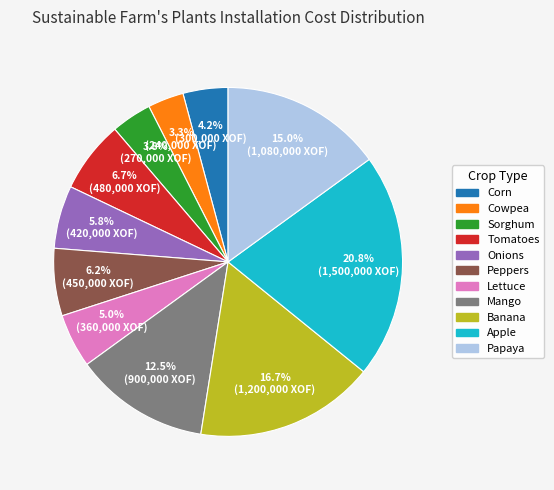

What is the largest slice in the pie chart?

Apple